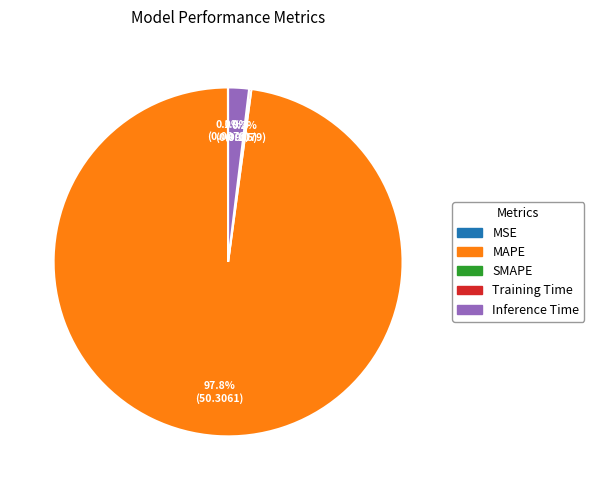

Count the number of slices in the pie.

5